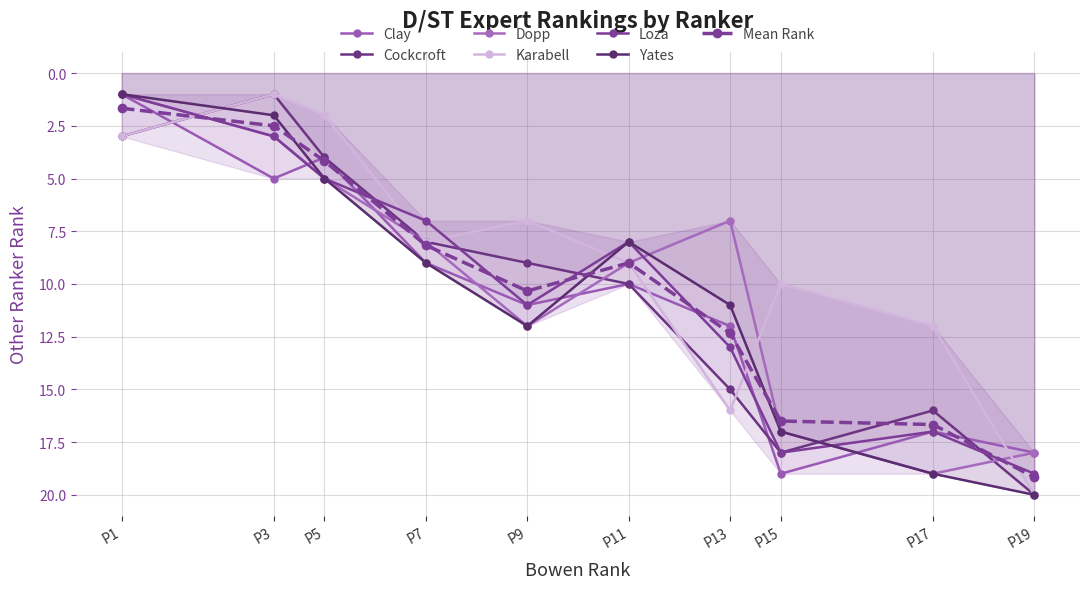

What is the sum of all Yates values?

104.0